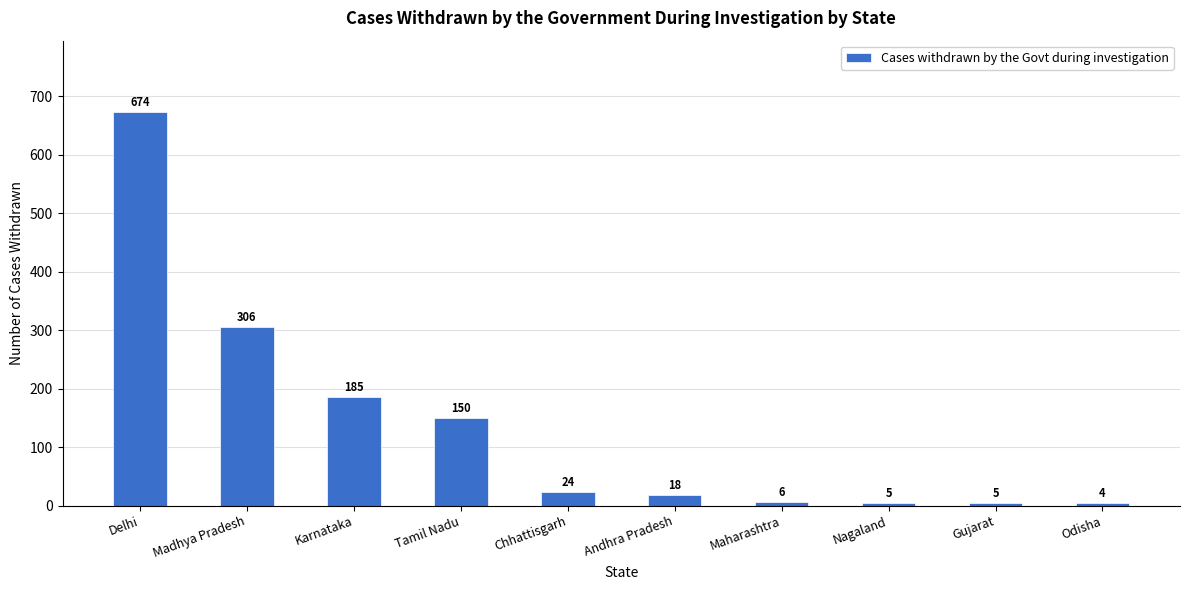

Reading left to right, what are all the values shown in this chart?

Delhi=674	Madhya Pradesh=306	Karnataka=185	Tamil Nadu=150	Chhattisgarh=24	Andhra Pradesh=18	Maharashtra=6	Nagaland=5	Gujarat=5	Odisha=4